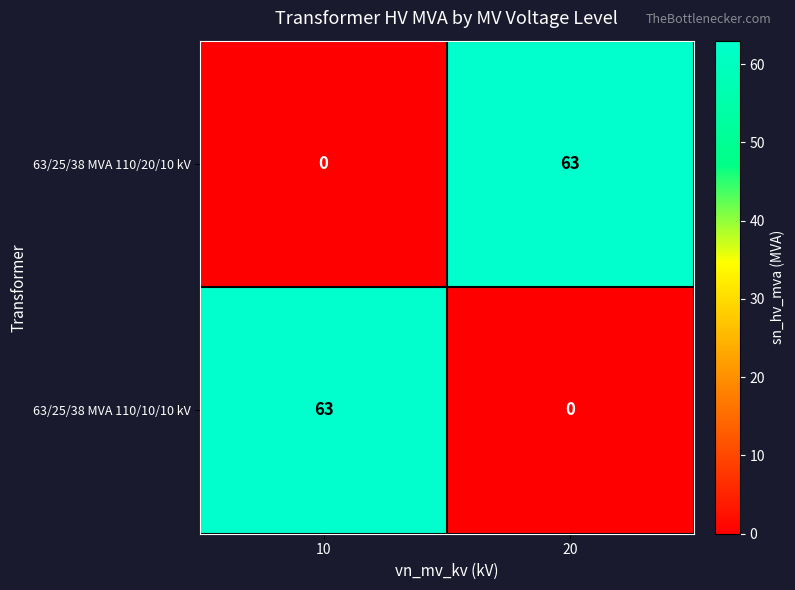

At which label does 63/25/38 MVA 110/20/10 kV reach its minimum?

10